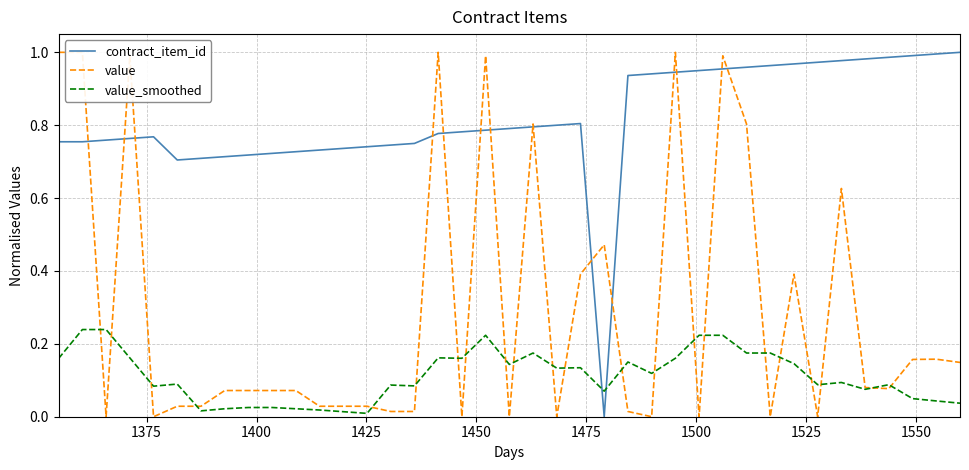

After their last crossing, which series has the higher values: value or contract_item_id?

contract_item_id